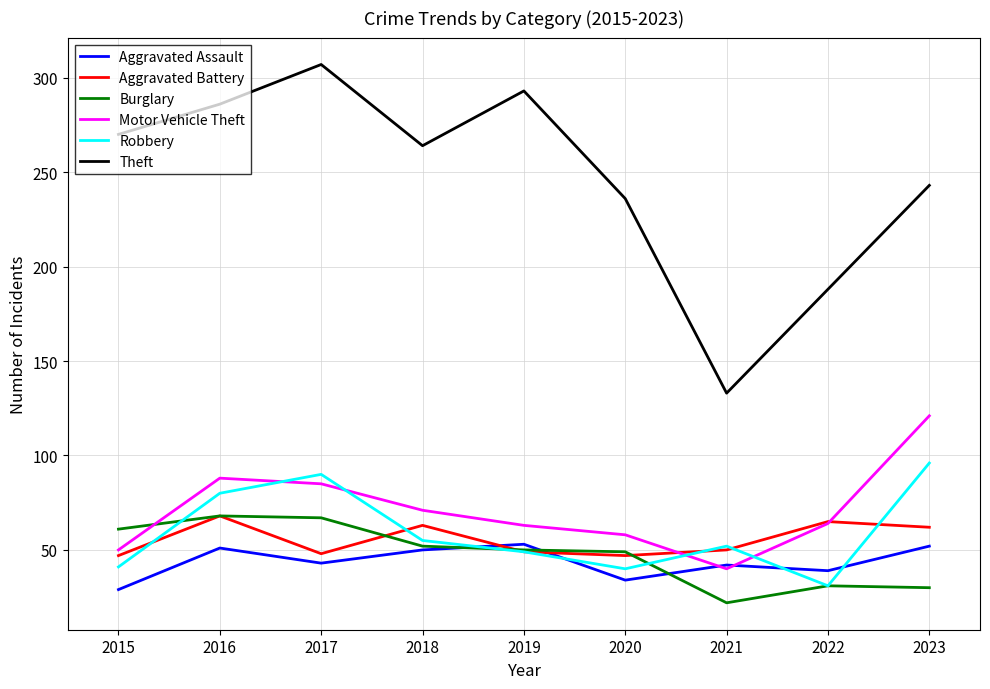

Between which two adjacent categories do Aggravated Assault and Aggravated Battery first intersect?

2018 and 2019